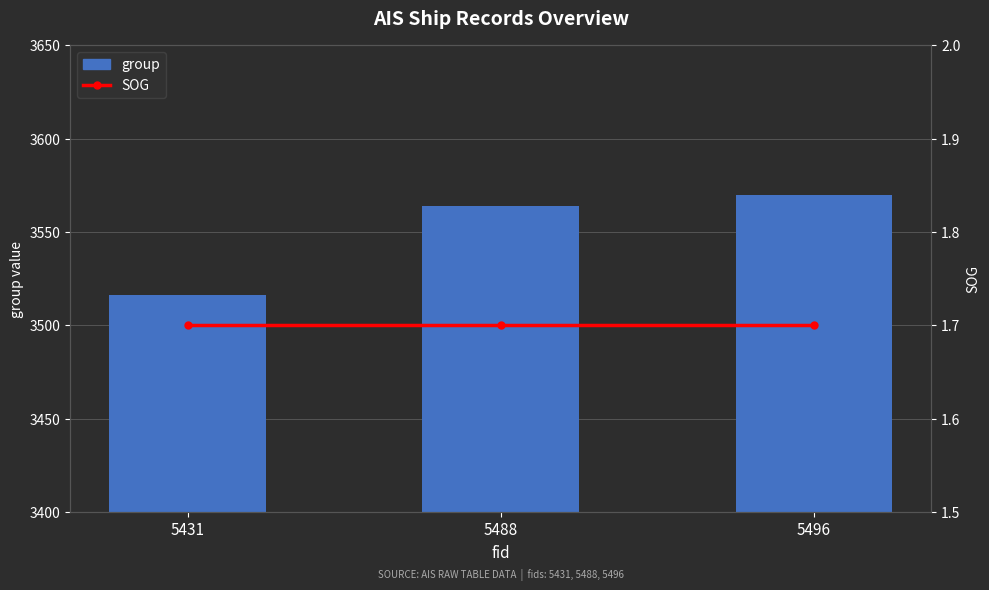

List the series in order of their overall mean, lowest first.

SOG, group